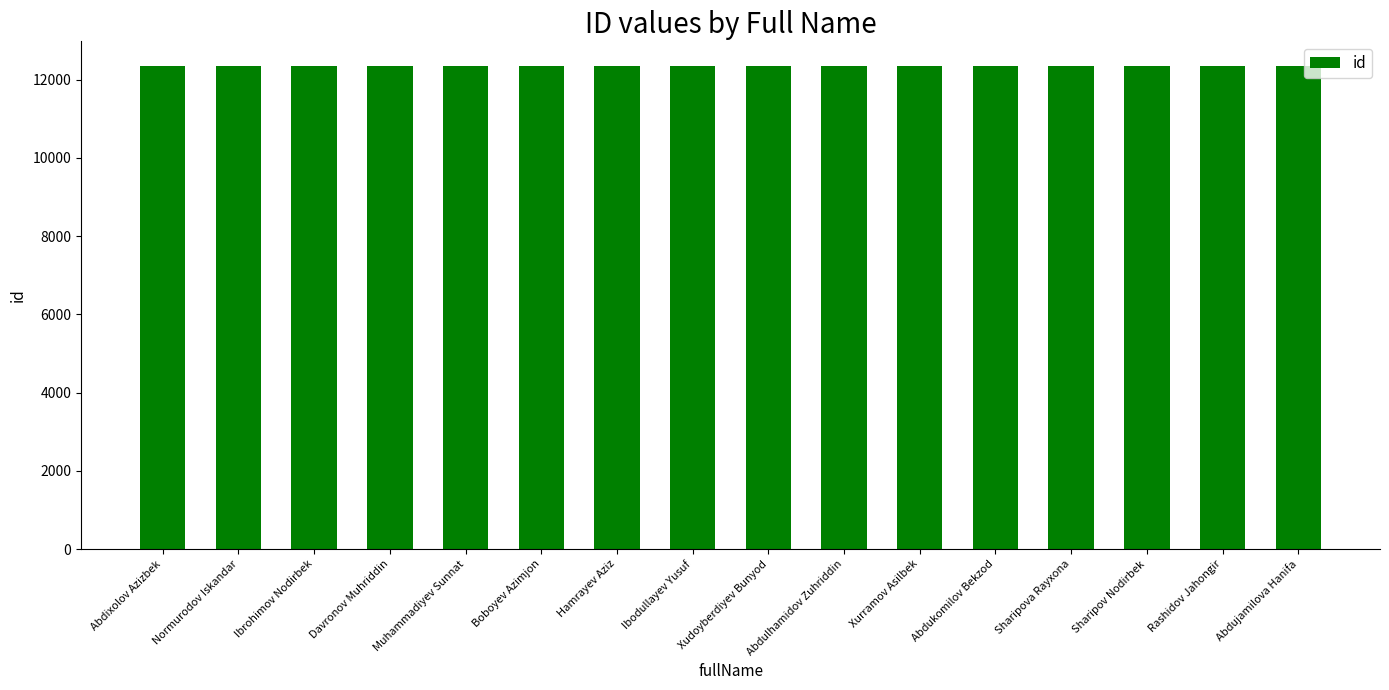

What is the label of the 4th bar from the right?

Sharipova Rayxona